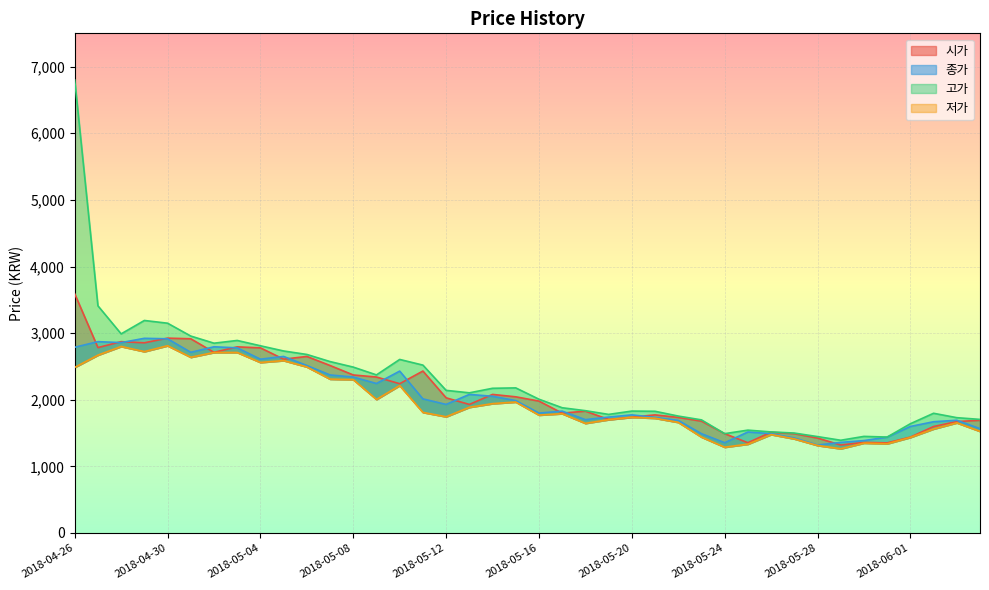

Which category has the lowest value in the 종가 series?

2018-05-28